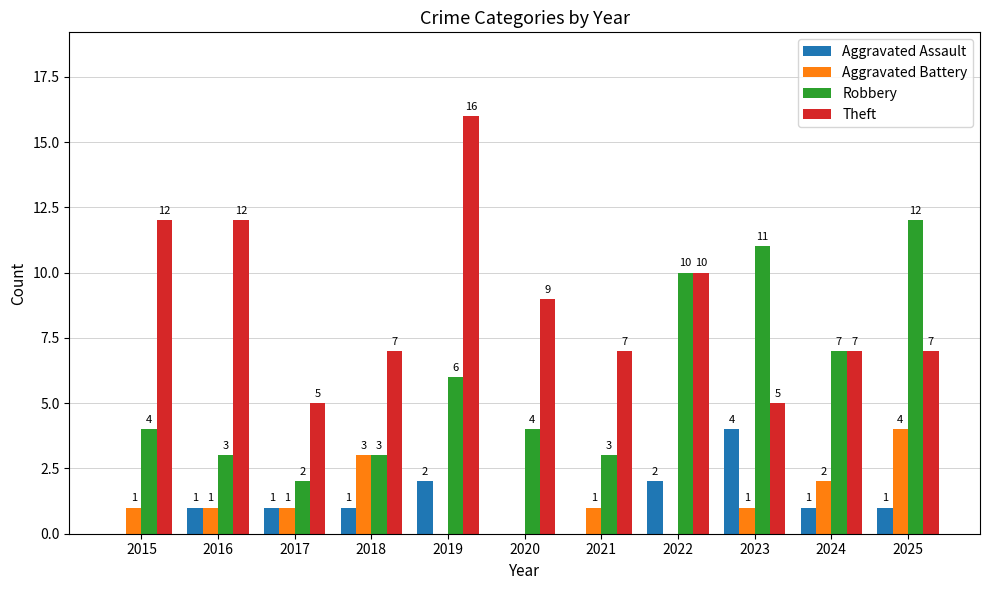

True or false: Aggravated Assault has a value of 0 at 2017.

False